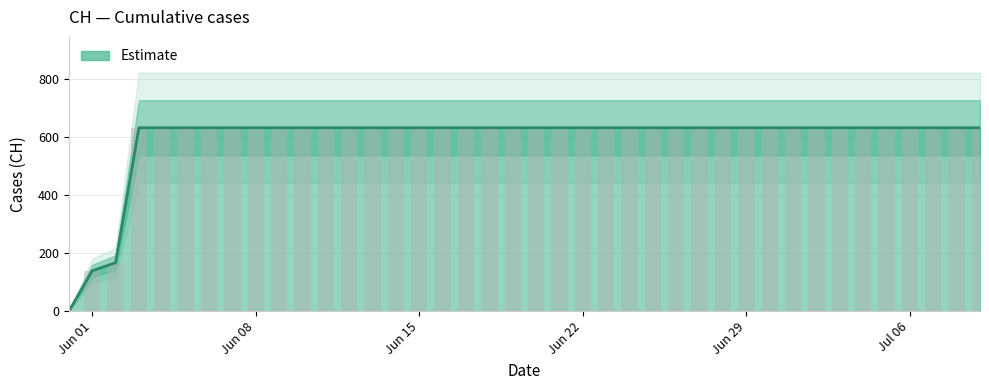

How many bars are there in total?

40